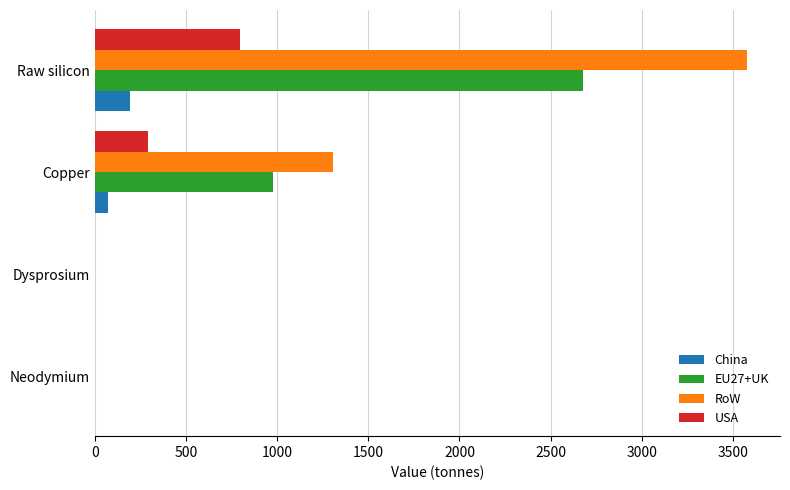

What is the highest value of the China series?

192.4